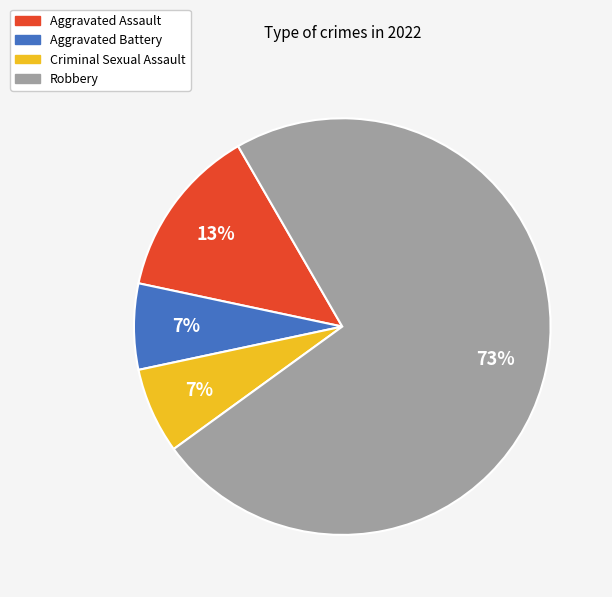

What percentage is the Criminal Sexual Assault slice, to the nearest percent?

7%